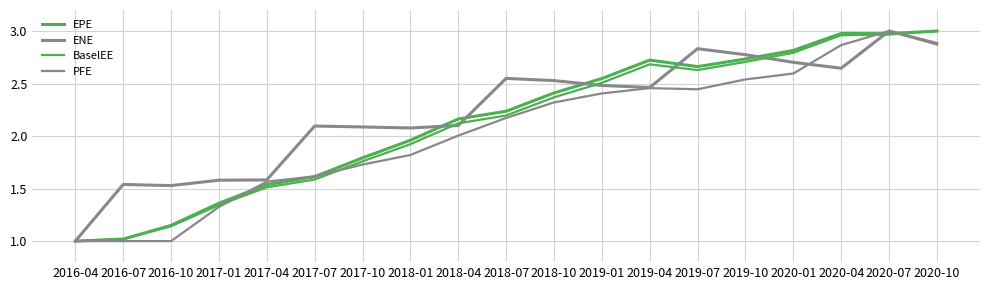

What is the value of the PFE point at the 10th from the left?

2.2